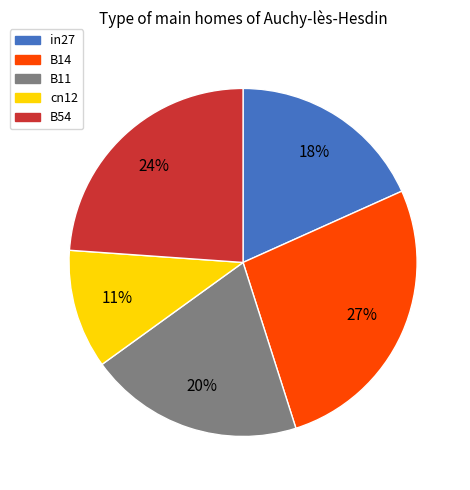

Combined, do cn12 and B11 account for over 50%?

No